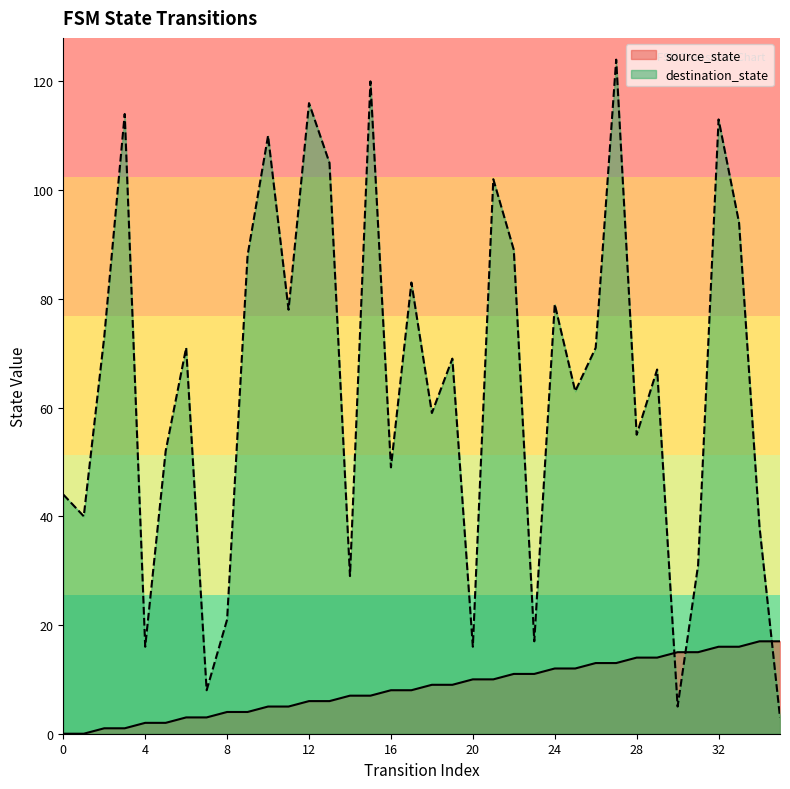

Which series has the widest spread of values?

destination_state